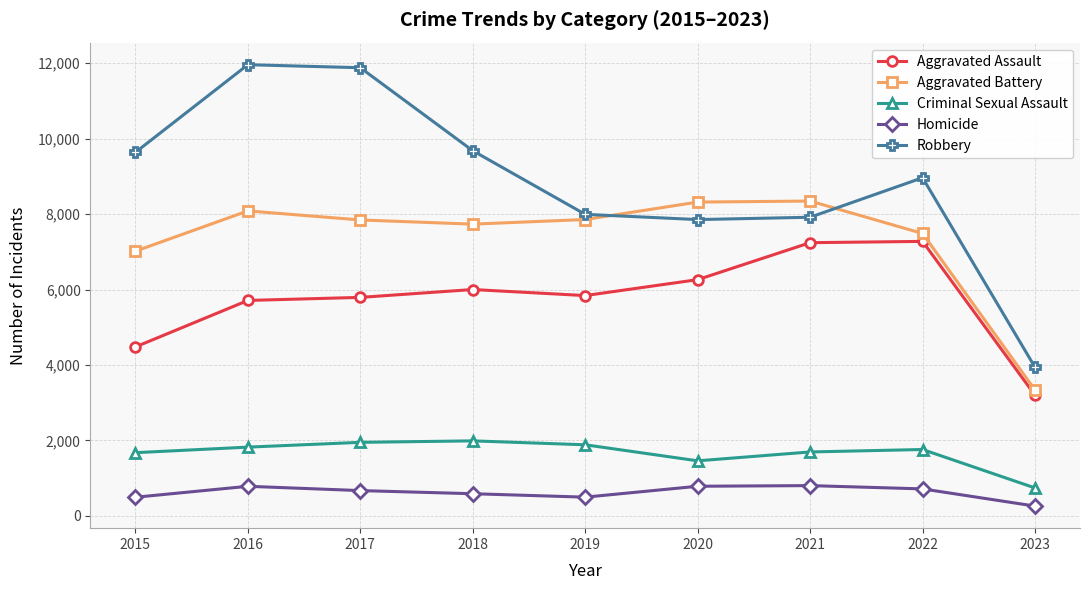

What is the value of the Criminal Sexual Assault point at the 8th from the left?

1761